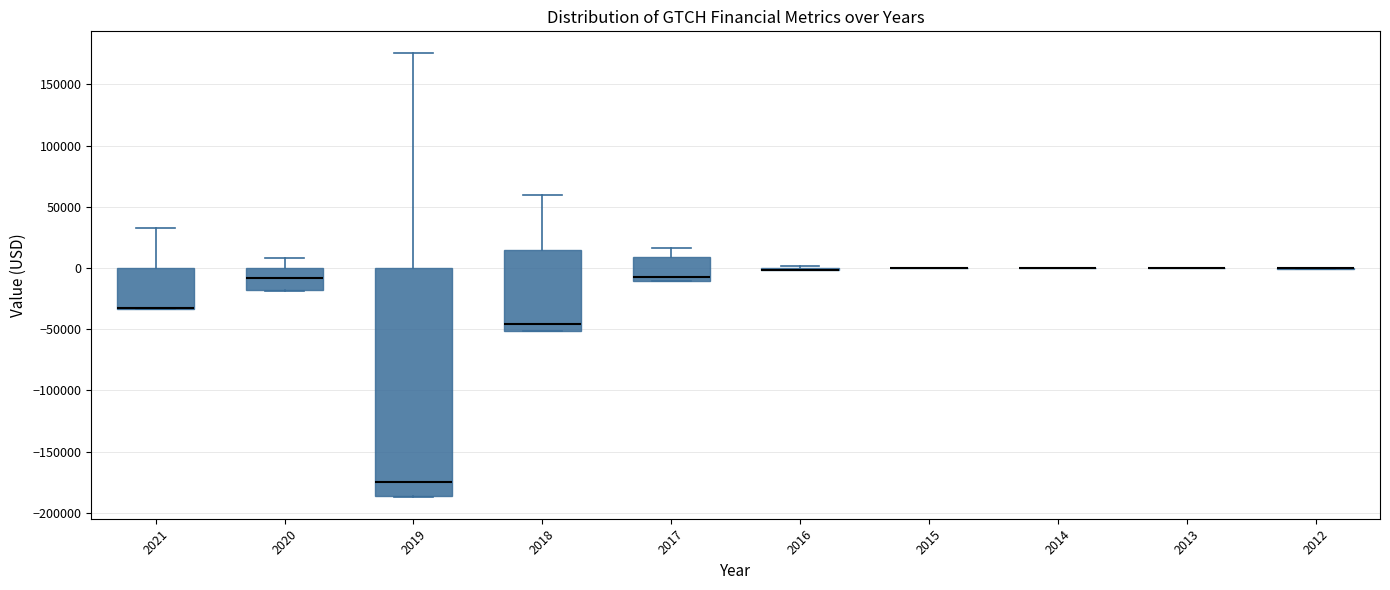

Reading left to right, read every box against the y-axis: the position of its median line, the range the box covers, and the ends of its whiskers. The values are not printed on the chart, so give them approximately, as read against the axis.

2021: median -30000, box -35000 to 0, whiskers -35000 to 30000
2020: median -10000, box -20000 to 0, whiskers -20000 to 10000
2019: median -175000, box -185000 to 0, whiskers -185000 to 175000
2018: median -45000, box -50000 to 15000, whiskers -50000 to 60000
2017: median -5000, box -10000 to 10000, whiskers -10000 to 15000
2016: box collapsed to a line at 0, whiskers 0 to 0
2015: box collapsed to a line at 0, whiskers 0 to 0
2014: box collapsed to a line at 0, whiskers 0 to 0
2013: box collapsed to a line at 0, whiskers 0 to 0
2012: box collapsed to a line at 0, whiskers 0 to 0